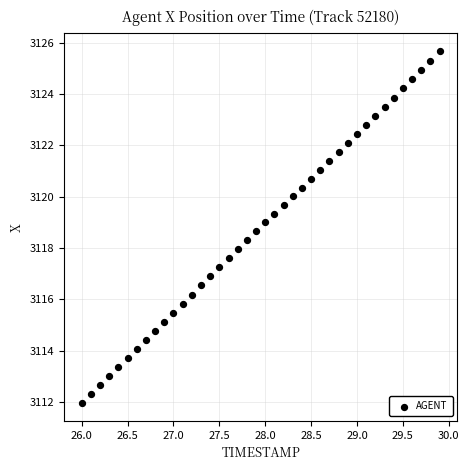

What is the range of Y values (max minus min)?

13.7